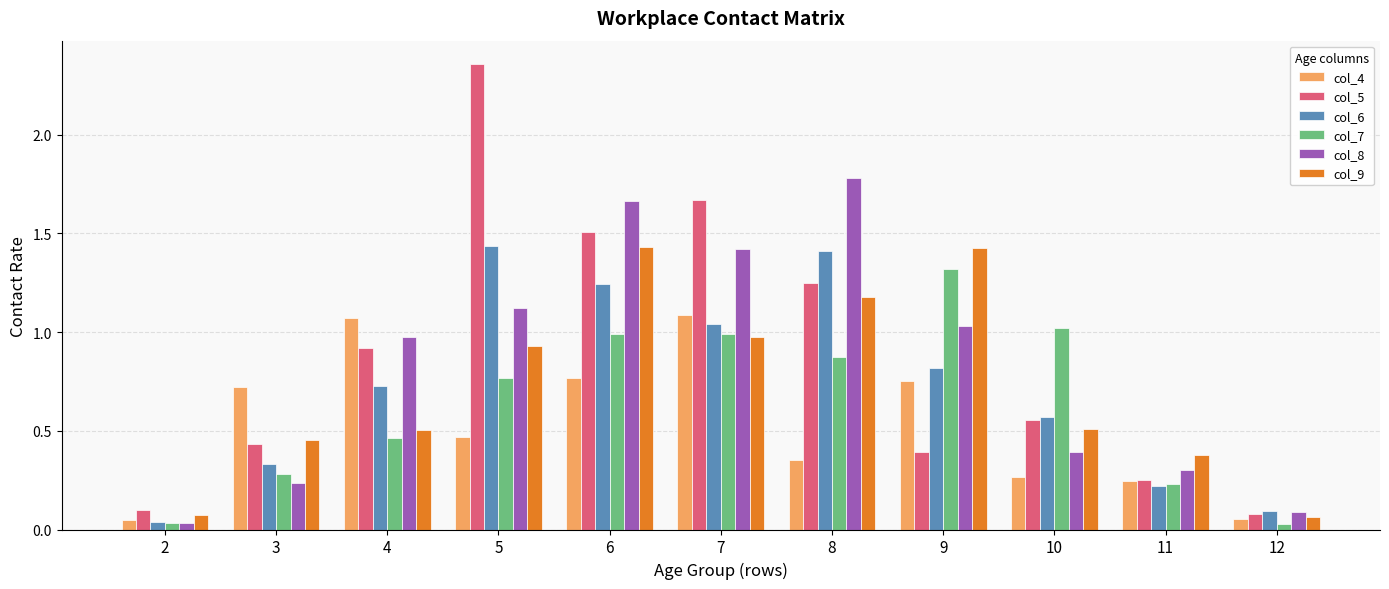

At how many categories does at least one series exceed 0?

11